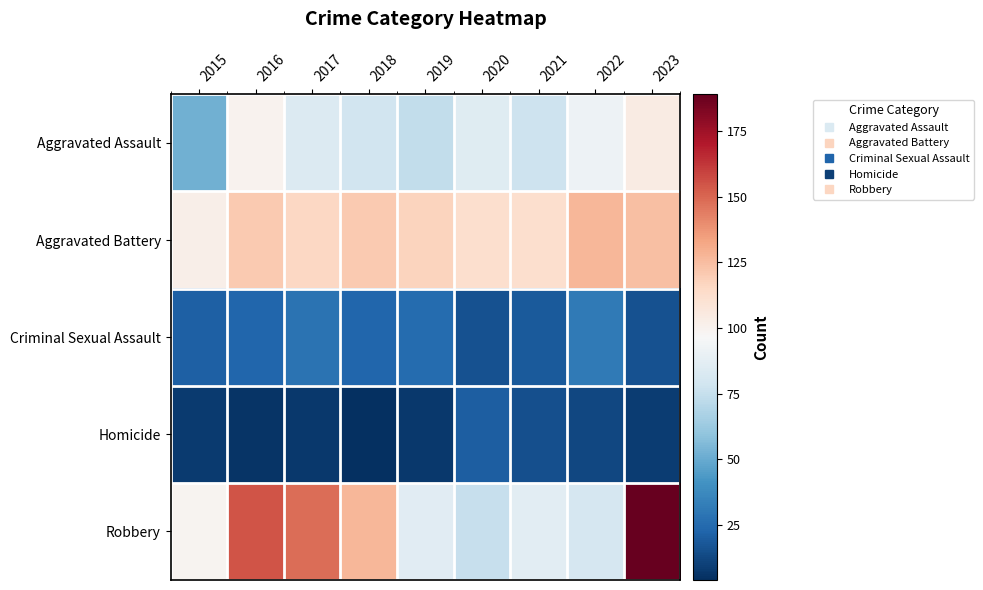

List the series in order of their peak value, highest first.

Robbery, Aggravated Battery, Aggravated Assault, Criminal Sexual Assault, Homicide